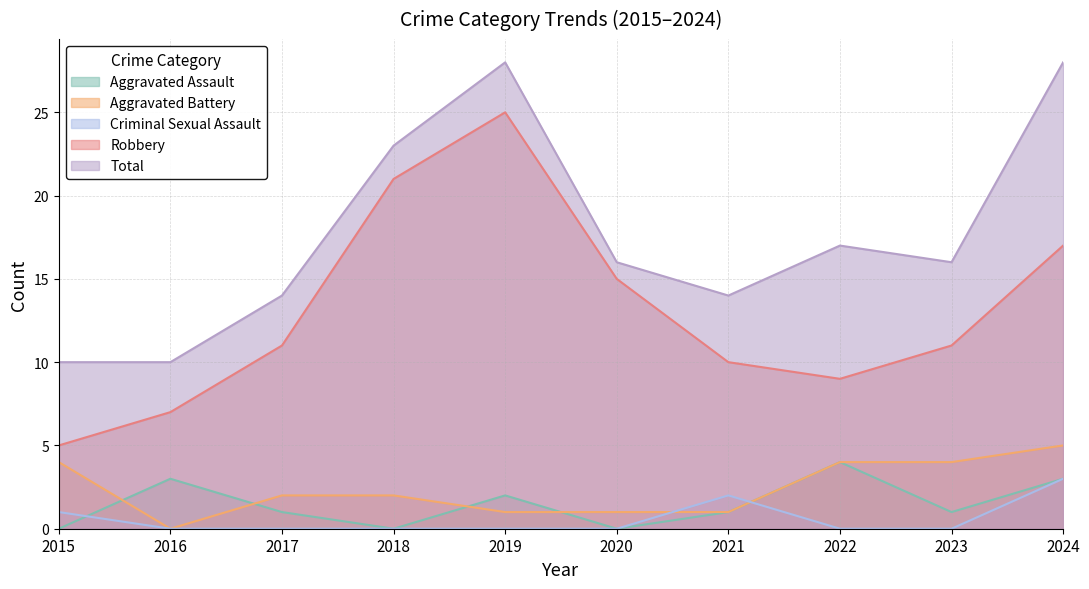

Rank the categories by Aggravated Assault value from highest to lowest.

2022, 2016, 2024, 2019, 2017, 2021, 2023, 2015, 2018, 2020